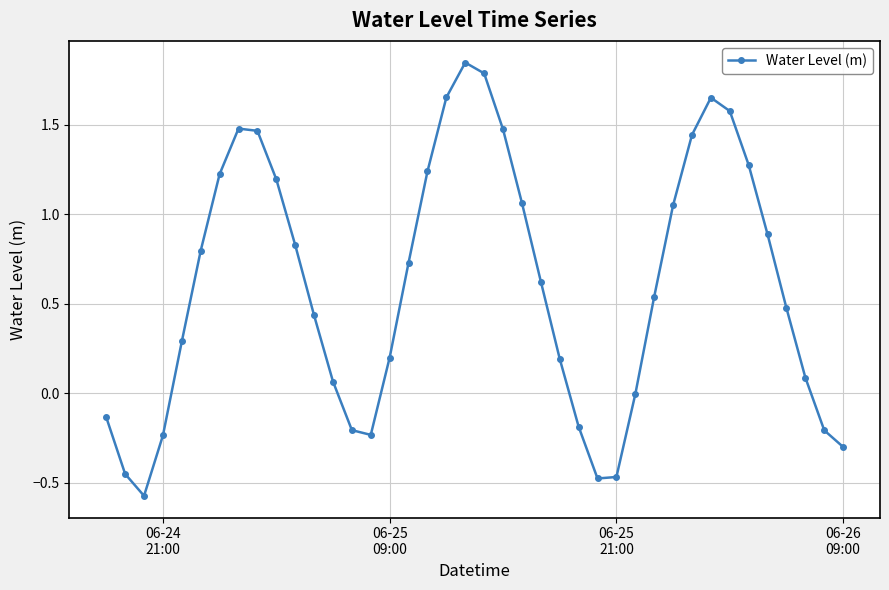

How many points are higher than both their immediate neighbors (excluding endpoints)?

3